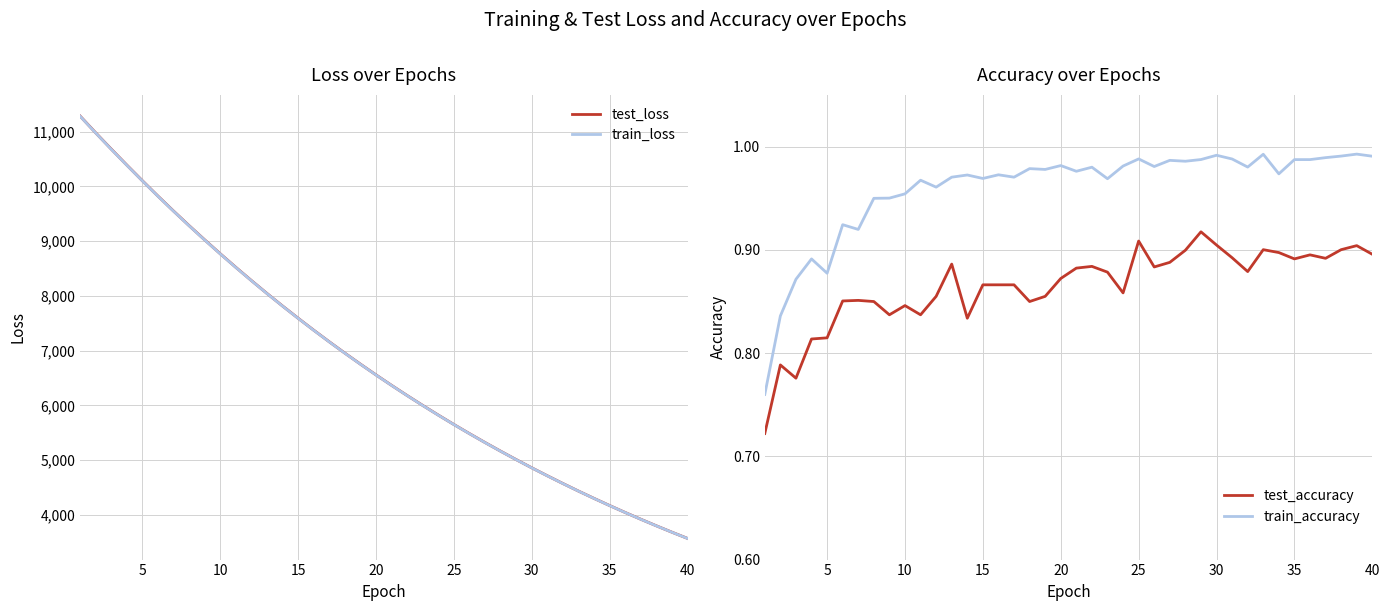

At how many categories does at least one series exceed 3970?

36